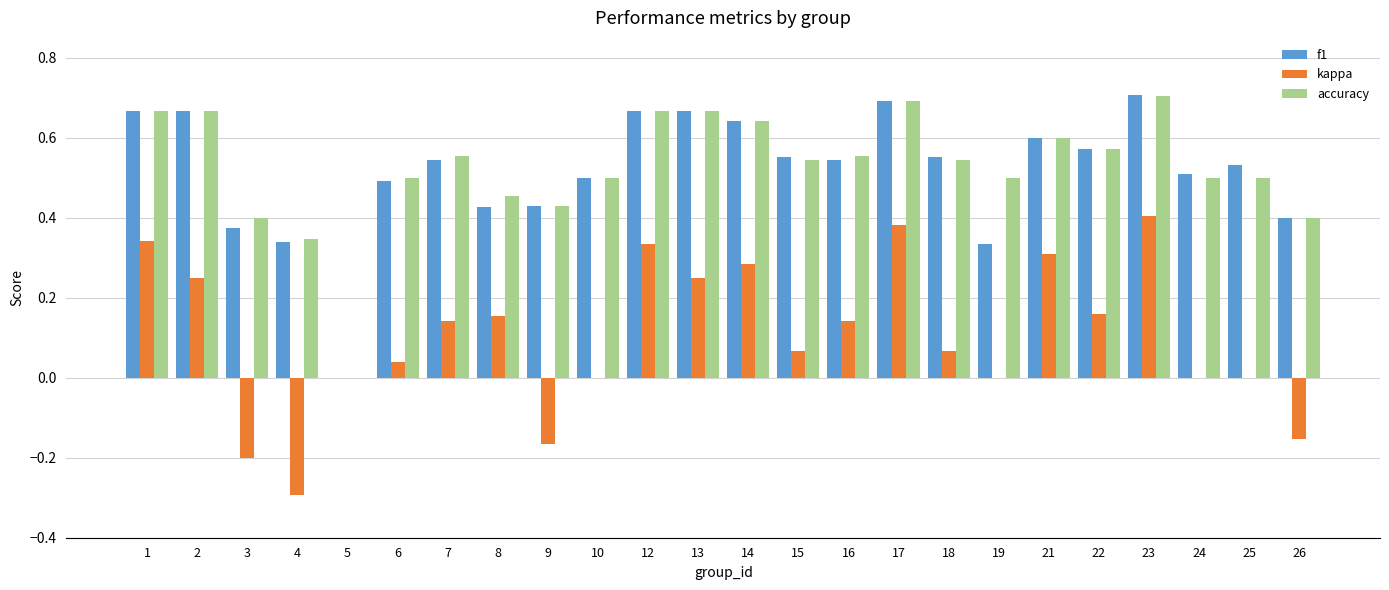

What is the total value across all series at 1?

1.7